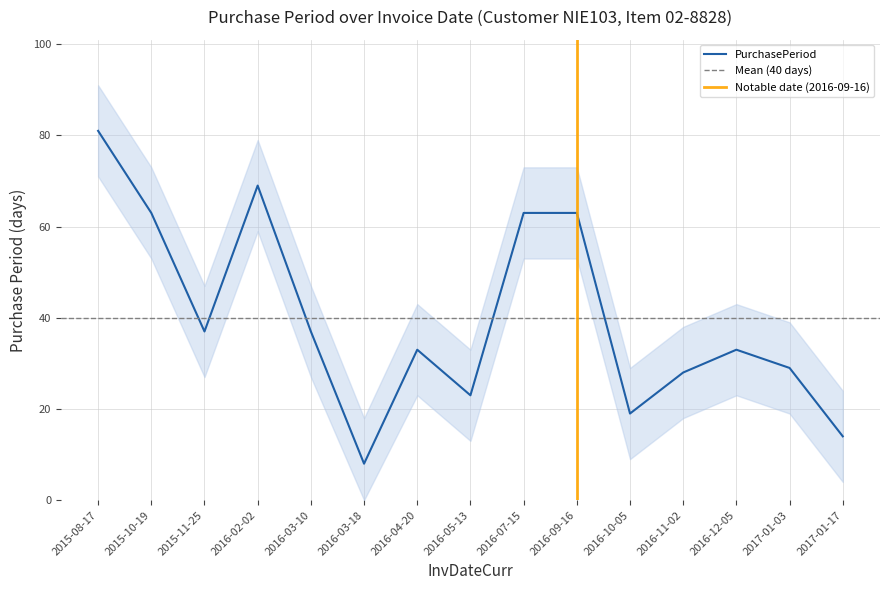

What is the smallest value displayed?

8